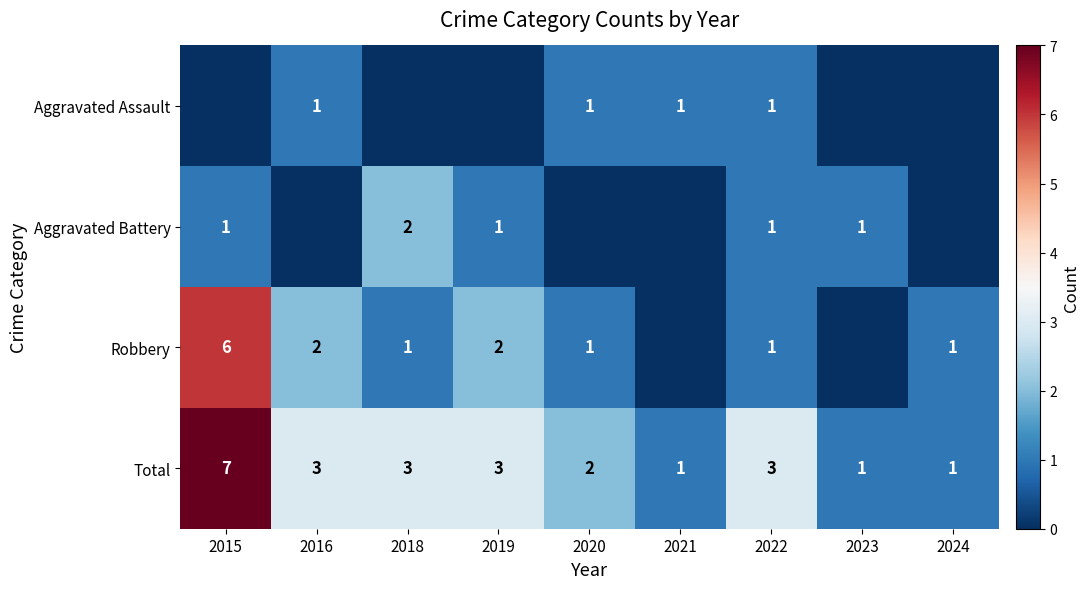

The value of Aggravated Battery at 2023 is 1. True or false?

True